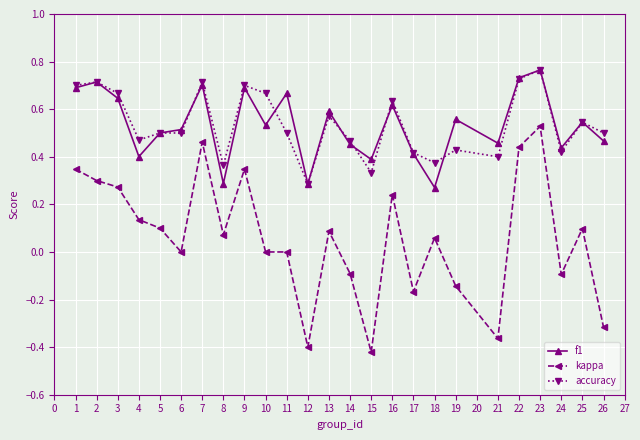

Does the chart display data point markers on the line(s)?

Yes